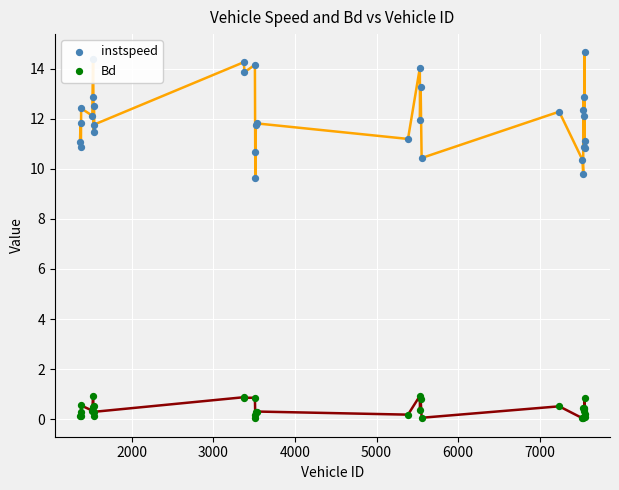

Which series has the largest Y range (max minus min)?

instspeed